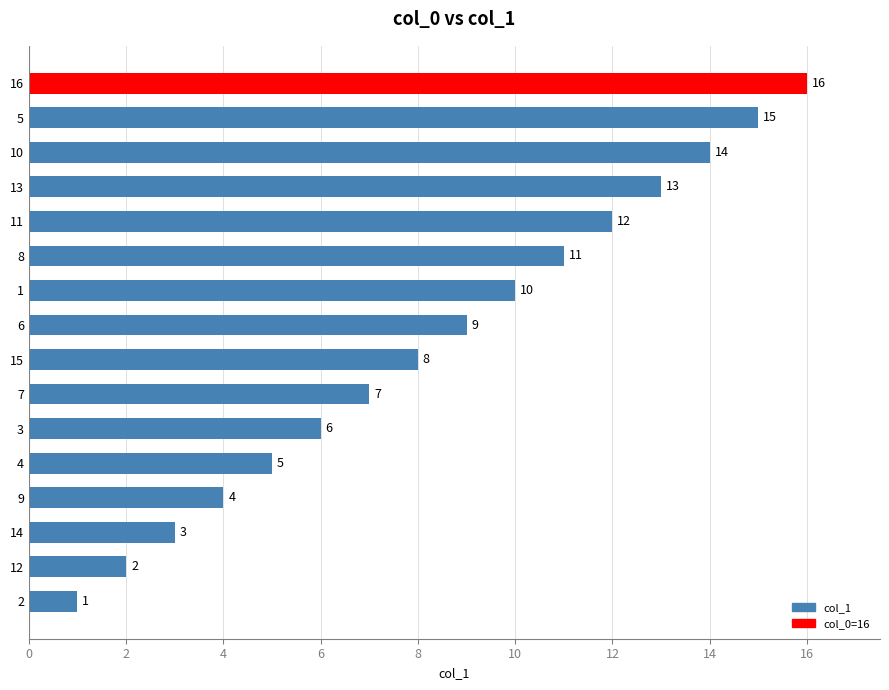

The value at 14 is 3. True or false?

True